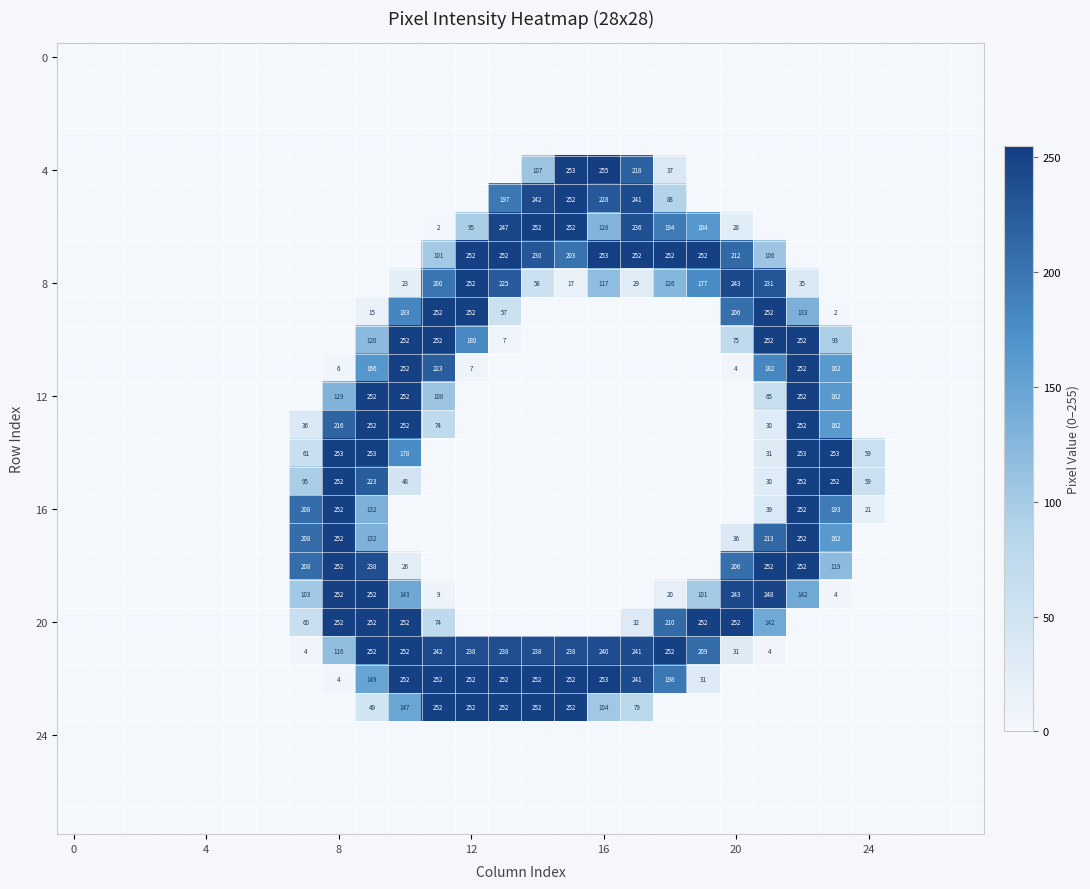

True or false: 4 has a value of 81 at 16.

False